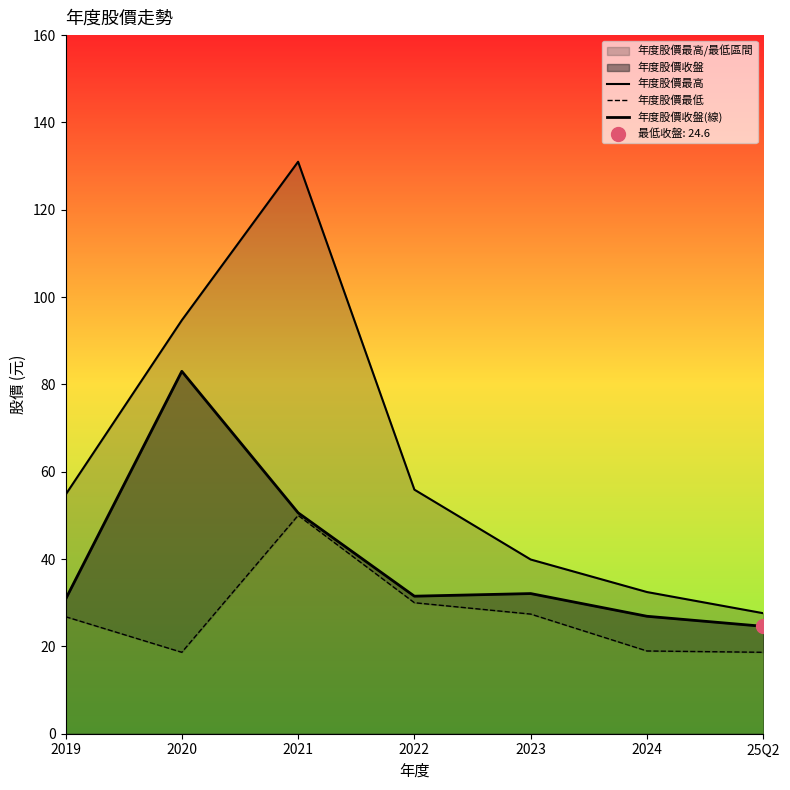

Is the value of 年度股價最低 at 2023 greater than the value of 年度股價最高 at 25Q2?

No